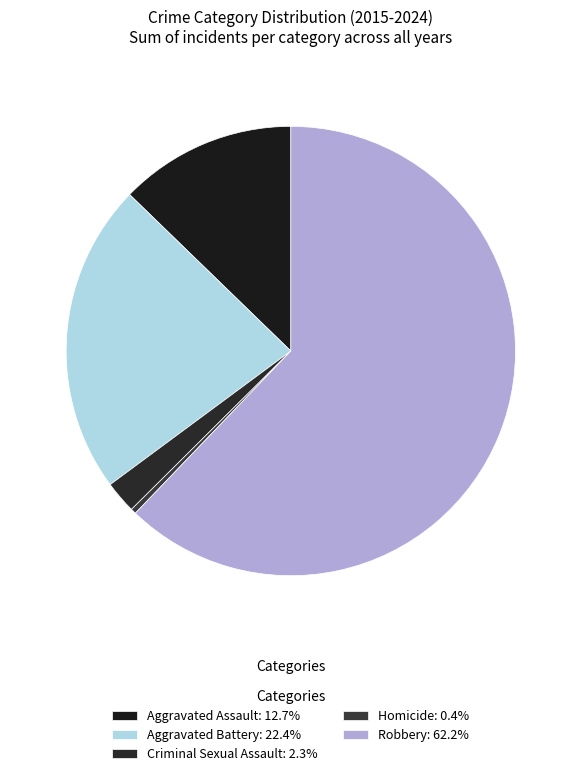

Does Robbery account for over 50% of the chart?

Yes